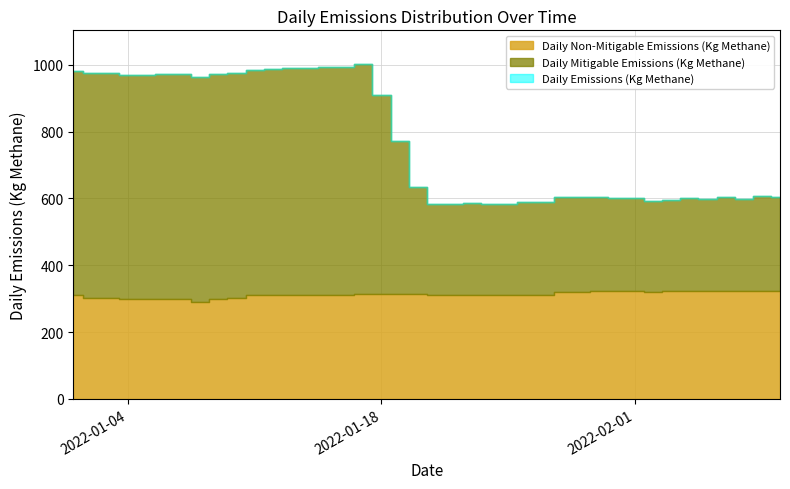

Is it true that Daily Mitigable Emissions (Kg Methane) equals 282.2 at 2022-01-30?

True